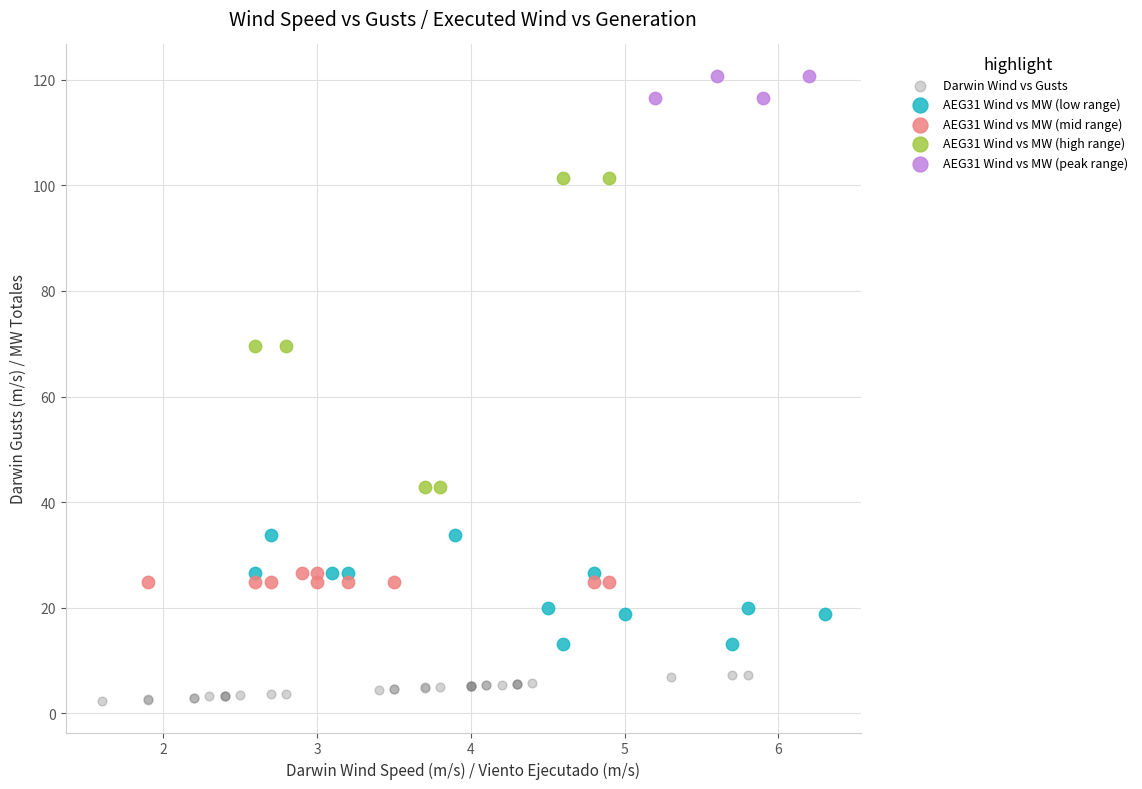

Which series contains the highest Y value?

AEG31 Wind vs MW (peak range)